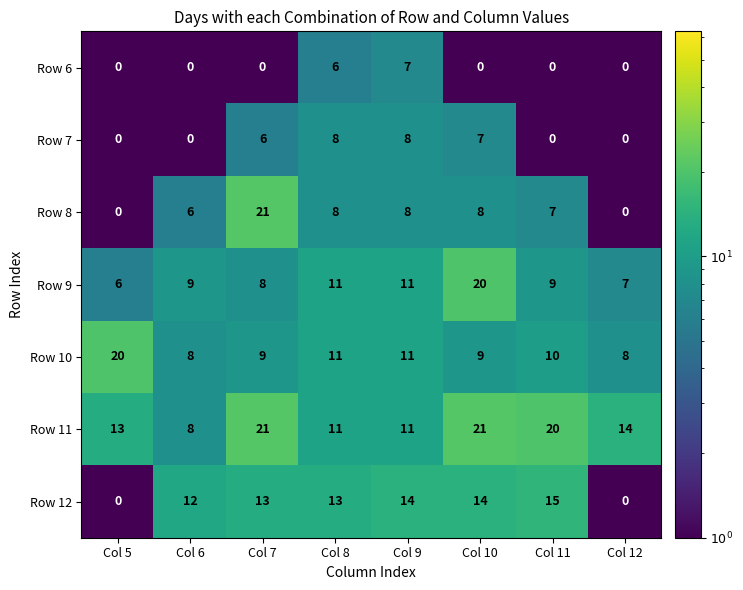

At which category is the sum across all series the highest?

Col 10